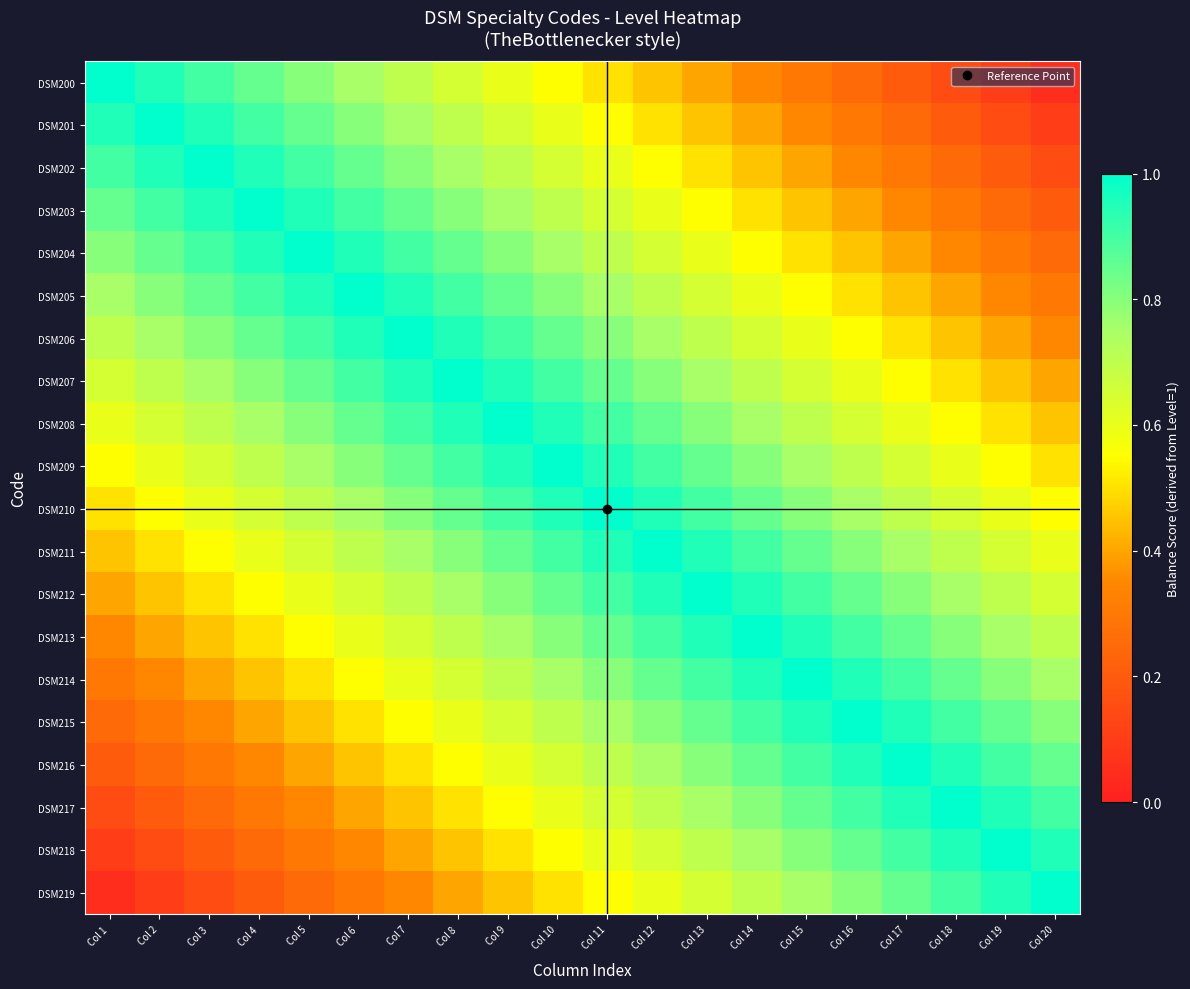

Reading left to right, list all the values displayed in this chart.

DSM200: Col 1=1.0	Col 2=0.9	Col 3=0.9	Col 4=0.8	Col 5=0.8	Col 6=0.8	Col 7=0.7	Col 8=0.7	Col 9=0.6	Col 10=0.6	Col 11=0.5	Col 12=0.4	Col 13=0.4	Col 14=0.3	Col 15=0.3	Col 16=0.2	Col 17=0.2	Col 18=0.2	Col 19=0.1	Col 20=0.1
DSM201: Col 1=0.9	Col 2=1.0	Col 3=0.9	Col 4=0.9	Col 5=0.8	Col 6=0.8	Col 7=0.8	Col 8=0.7	Col 9=0.6	Col 10=0.6	Col 11=0.6	Col 12=0.5	Col 13=0.5	Col 14=0.4	Col 15=0.4	Col 16=0.3	Col 17=0.2	Col 18=0.2	Col 19=0.2	Col 20=0.1
DSM202: Col 1=0.9	Col 2=0.9	Col 3=1.0	Col 4=0.9	Col 5=0.9	Col 6=0.8	Col 7=0.8	Col 8=0.8	Col 9=0.7	Col 10=0.7	Col 11=0.6	Col 12=0.5	Col 13=0.5	Col 14=0.4	Col 15=0.4	Col 16=0.3	Col 17=0.3	Col 18=0.2	Col 19=0.2	Col 20=0.2
DSM203: Col 1=0.8	Col 2=0.9	Col 3=0.9	Col 4=1.0	Col 5=0.9	Col 6=0.9	Col 7=0.8	Col 8=0.8	Col 9=0.8	Col 10=0.7	Col 11=0.7	Col 12=0.6	Col 13=0.6	Col 14=0.5	Col 15=0.5	Col 16=0.4	Col 17=0.3	Col 18=0.3	Col 19=0.2	Col 20=0.2
DSM204: Col 1=0.8	Col 2=0.8	Col 3=0.9	Col 4=0.9	Col 5=1.0	Col 6=0.9	Col 7=0.9	Col 8=0.9	Col 9=0.8	Col 10=0.8	Col 11=0.7	Col 12=0.6	Col 13=0.6	Col 14=0.6	Col 15=0.5	Col 16=0.4	Col 17=0.4	Col 18=0.4	Col 19=0.3	Col 20=0.2
DSM205: Col 1=0.8	Col 2=0.8	Col 3=0.8	Col 4=0.9	Col 5=0.9	Col 6=1.0	Col 7=0.9	Col 8=0.9	Col 9=0.8	Col 10=0.8	Col 11=0.8	Col 12=0.7	Col 13=0.7	Col 14=0.6	Col 15=0.6	Col 16=0.5	Col 17=0.4	Col 18=0.4	Col 19=0.3	Col 20=0.3
DSM206: Col 1=0.7	Col 2=0.8	Col 3=0.8	Col 4=0.8	Col 5=0.9	Col 6=0.9	Col 7=1.0	Col 8=0.9	Col 9=0.9	Col 10=0.8	Col 11=0.8	Col 12=0.8	Col 13=0.7	Col 14=0.6	Col 15=0.6	Col 16=0.6	Col 17=0.5	Col 18=0.4	Col 19=0.4	Col 20=0.4
DSM207: Col 1=0.7	Col 2=0.7	Col 3=0.8	Col 4=0.8	Col 5=0.9	Col 6=0.9	Col 7=0.9	Col 8=1.0	Col 9=0.9	Col 10=0.9	Col 11=0.8	Col 12=0.8	Col 13=0.8	Col 14=0.7	Col 15=0.7	Col 16=0.6	Col 17=0.5	Col 18=0.5	Col 19=0.4	Col 20=0.4
DSM208: Col 1=0.6	Col 2=0.6	Col 3=0.7	Col 4=0.8	Col 5=0.8	Col 6=0.8	Col 7=0.9	Col 8=0.9	Col 9=1.0	Col 10=0.9	Col 11=0.9	Col 12=0.8	Col 13=0.8	Col 14=0.8	Col 15=0.7	Col 16=0.7	Col 17=0.6	Col 18=0.6	Col 19=0.5	Col 20=0.5
DSM209: Col 1=0.6	Col 2=0.6	Col 3=0.7	Col 4=0.7	Col 5=0.8	Col 6=0.8	Col 7=0.8	Col 8=0.9	Col 9=0.9	Col 10=1.0	Col 11=0.9	Col 12=0.9	Col 13=0.9	Col 14=0.8	Col 15=0.8	Col 16=0.7	Col 17=0.6	Col 18=0.6	Col 19=0.6	Col 20=0.5
DSM210: Col 1=0.5	Col 2=0.6	Col 3=0.6	Col 4=0.7	Col 5=0.7	Col 6=0.8	Col 7=0.8	Col 8=0.8	Col 9=0.9	Col 10=0.9	Col 11=1.0	Col 12=0.9	Col 13=0.9	Col 14=0.8	Col 15=0.8	Col 16=0.8	Col 17=0.7	Col 18=0.7	Col 19=0.6	Col 20=0.6
DSM211: Col 1=0.4	Col 2=0.5	Col 3=0.5	Col 4=0.6	Col 5=0.6	Col 6=0.7	Col 7=0.8	Col 8=0.8	Col 9=0.8	Col 10=0.9	Col 11=0.9	Col 12=1.0	Col 13=1.0	Col 14=0.9	Col 15=0.9	Col 16=0.8	Col 17=0.8	Col 18=0.7	Col 19=0.7	Col 20=0.6
DSM212: Col 1=0.4	Col 2=0.5	Col 3=0.5	Col 4=0.6	Col 5=0.6	Col 6=0.7	Col 7=0.7	Col 8=0.8	Col 9=0.8	Col 10=0.9	Col 11=0.9	Col 12=1.0	Col 13=1.0	Col 14=0.9	Col 15=0.9	Col 16=0.8	Col 17=0.8	Col 18=0.8	Col 19=0.7	Col 20=0.7
DSM213: Col 1=0.3	Col 2=0.4	Col 3=0.4	Col 4=0.5	Col 5=0.6	Col 6=0.6	Col 7=0.6	Col 8=0.7	Col 9=0.8	Col 10=0.8	Col 11=0.8	Col 12=0.9	Col 13=0.9	Col 14=1.0	Col 15=1.0	Col 16=0.9	Col 17=0.8	Col 18=0.8	Col 19=0.8	Col 20=0.7
DSM214: Col 1=0.3	Col 2=0.4	Col 3=0.4	Col 4=0.5	Col 5=0.5	Col 6=0.6	Col 7=0.6	Col 8=0.7	Col 9=0.7	Col 10=0.8	Col 11=0.8	Col 12=0.9	Col 13=0.9	Col 14=1.0	Col 15=1.0	Col 16=0.9	Col 17=0.9	Col 18=0.8	Col 19=0.8	Col 20=0.8
DSM215: Col 1=0.2	Col 2=0.3	Col 3=0.3	Col 4=0.4	Col 5=0.4	Col 6=0.5	Col 7=0.6	Col 8=0.6	Col 9=0.7	Col 10=0.7	Col 11=0.8	Col 12=0.8	Col 13=0.8	Col 14=0.9	Col 15=0.9	Col 16=1.0	Col 17=0.9	Col 18=0.9	Col 19=0.8	Col 20=0.8
DSM216: Col 1=0.2	Col 2=0.2	Col 3=0.3	Col 4=0.3	Col 5=0.4	Col 6=0.4	Col 7=0.5	Col 8=0.5	Col 9=0.6	Col 10=0.6	Col 11=0.7	Col 12=0.8	Col 13=0.8	Col 14=0.8	Col 15=0.9	Col 16=0.9	Col 17=1.0	Col 18=1.0	Col 19=0.9	Col 20=0.9
DSM217: Col 1=0.2	Col 2=0.2	Col 3=0.2	Col 4=0.3	Col 5=0.4	Col 6=0.4	Col 7=0.4	Col 8=0.5	Col 9=0.6	Col 10=0.6	Col 11=0.7	Col 12=0.7	Col 13=0.8	Col 14=0.8	Col 15=0.8	Col 16=0.9	Col 17=1.0	Col 18=1.0	Col 19=0.9	Col 20=0.9
DSM218: Col 1=0.1	Col 2=0.2	Col 3=0.2	Col 4=0.2	Col 5=0.3	Col 6=0.3	Col 7=0.4	Col 8=0.4	Col 9=0.5	Col 10=0.6	Col 11=0.6	Col 12=0.7	Col 13=0.7	Col 14=0.8	Col 15=0.8	Col 16=0.8	Col 17=0.9	Col 18=0.9	Col 19=1.0	Col 20=1.0
DSM219: Col 1=0.1	Col 2=0.1	Col 3=0.2	Col 4=0.2	Col 5=0.2	Col 6=0.3	Col 7=0.4	Col 8=0.4	Col 9=0.5	Col 10=0.5	Col 11=0.6	Col 12=0.6	Col 13=0.7	Col 14=0.7	Col 15=0.8	Col 16=0.8	Col 17=0.9	Col 18=0.9	Col 19=1.0	Col 20=1.0